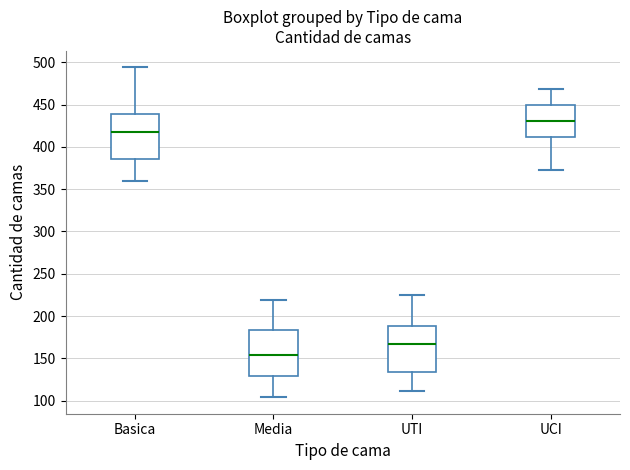

Reading left to right, read every box against the y-axis: the position of its median line, the range the box covers, and the ends of its whiskers. The values are not printed on the chart, so give them approximately, as read against the axis.

Basica: median 420, box 385 to 440, whiskers 360 to 495
Media: median 155, box 130 to 185, whiskers 105 to 220
UTI: median 165, box 135 to 190, whiskers 110 to 225
UCI: median 430, box 410 to 450, whiskers 375 to 470